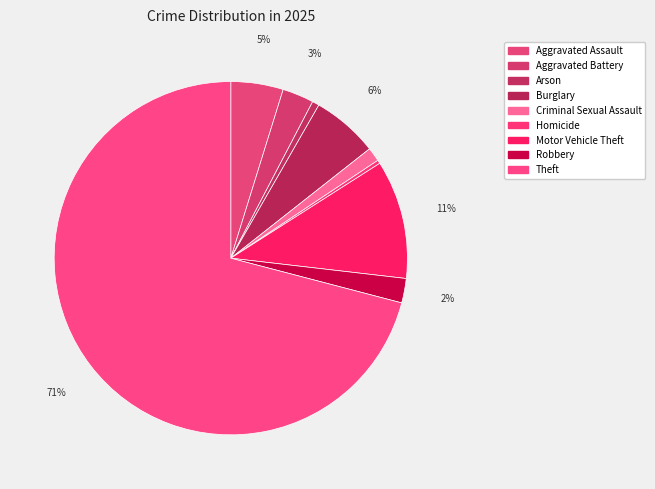

How many slices are in this pie chart?

9